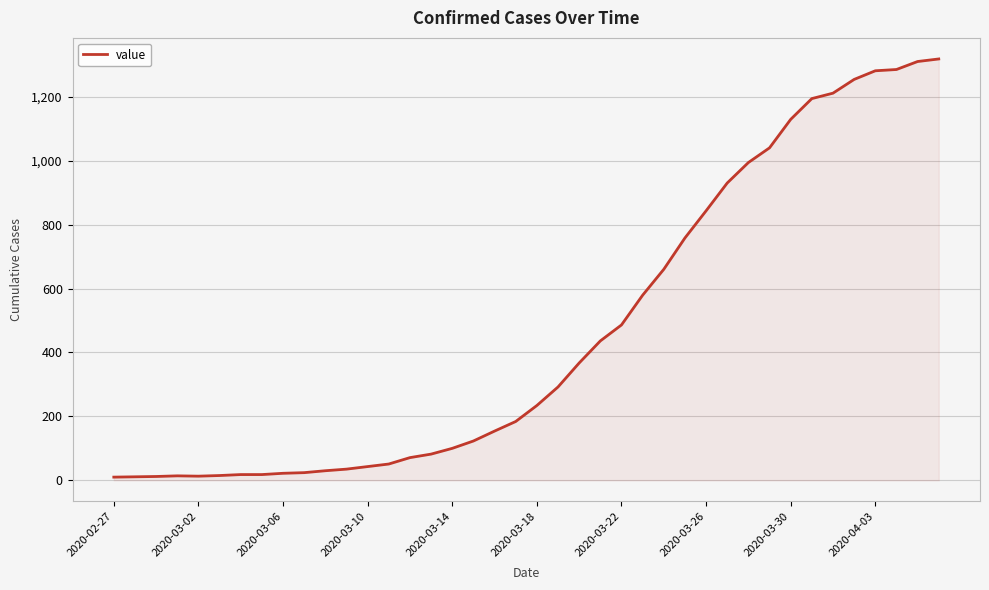

How many lines are shown in the chart?

1